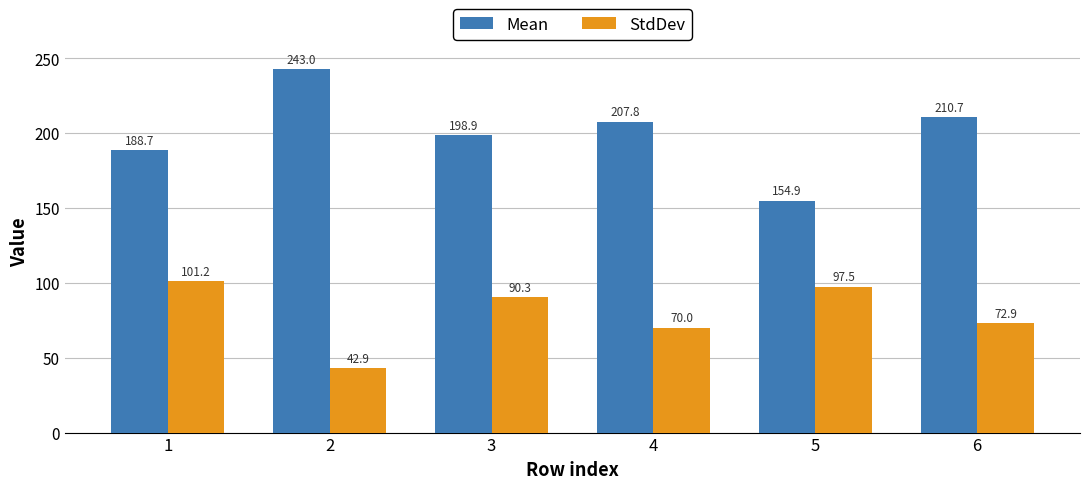

The value of StdDev at 3 is 42.4. True or false?

False